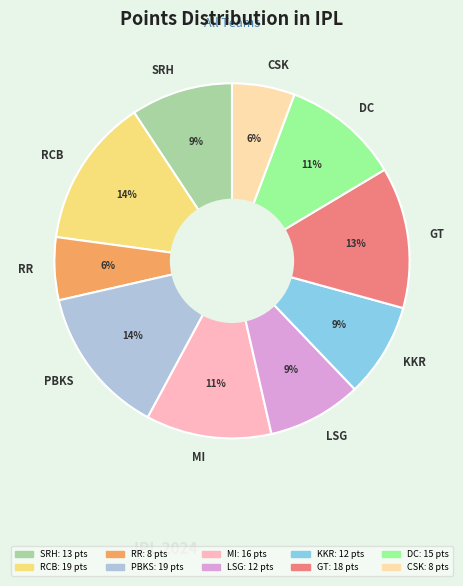

Approximately how many times larger is the value at RR compared to PBKS?

0.4